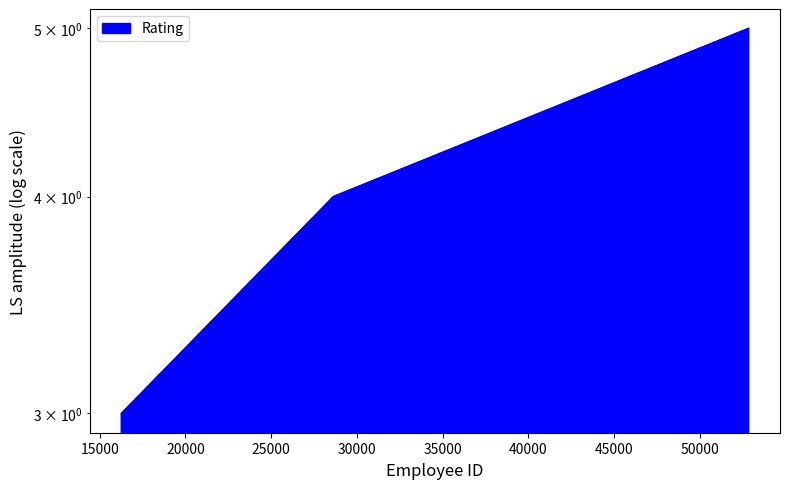

Which label corresponds to the smallest value in the chart?

16254